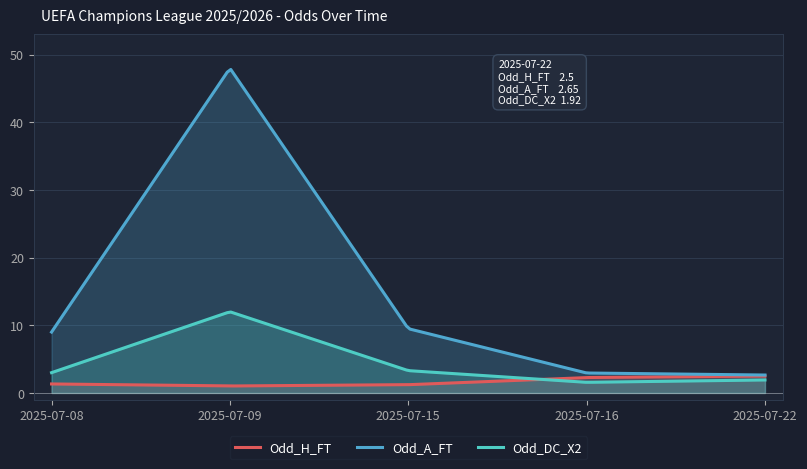

What is the difference between the Odd_DC_X2 values at 2025-07-09 and 2025-07-15?

8.7